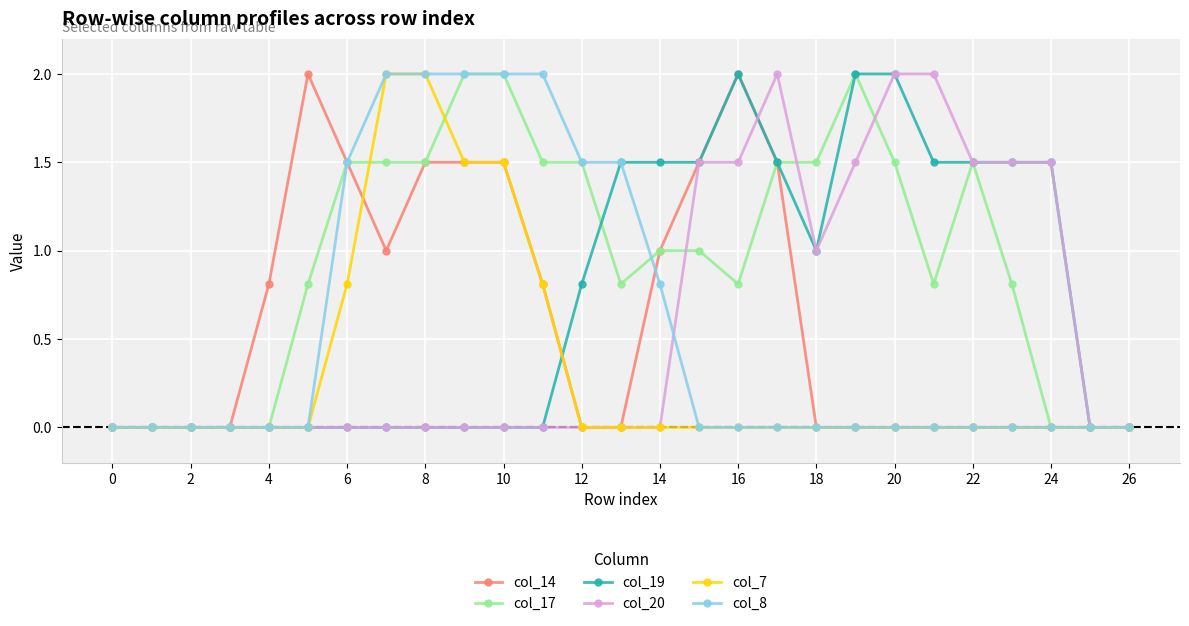

Which series has the largest total across all categories?

col_17